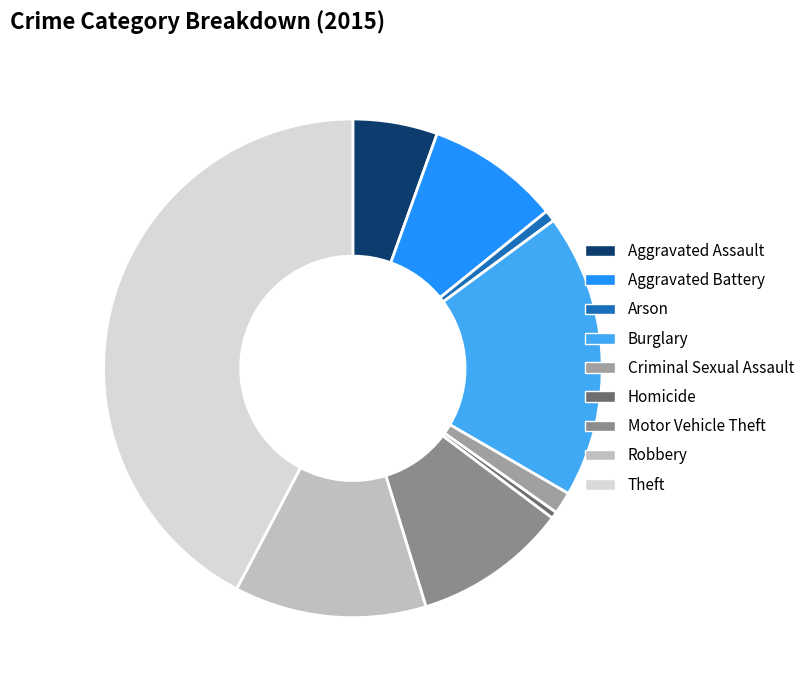

How many slices are in this pie chart?

9